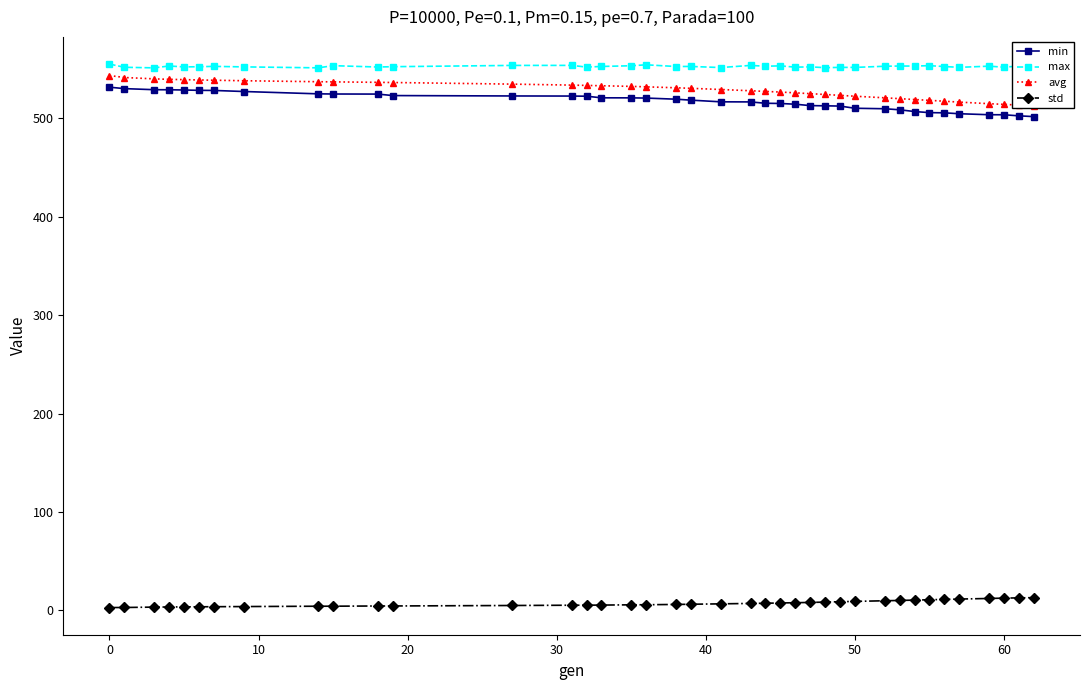

True or false: max and min cross at least once.

False